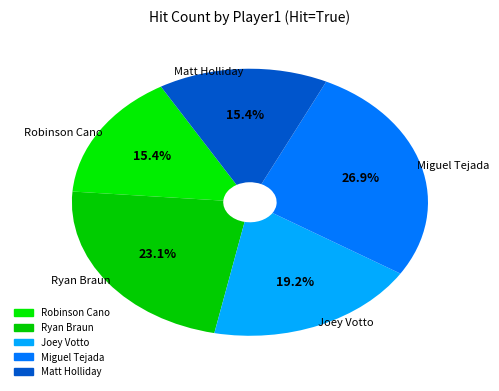

Count the number of slices in the pie.

5